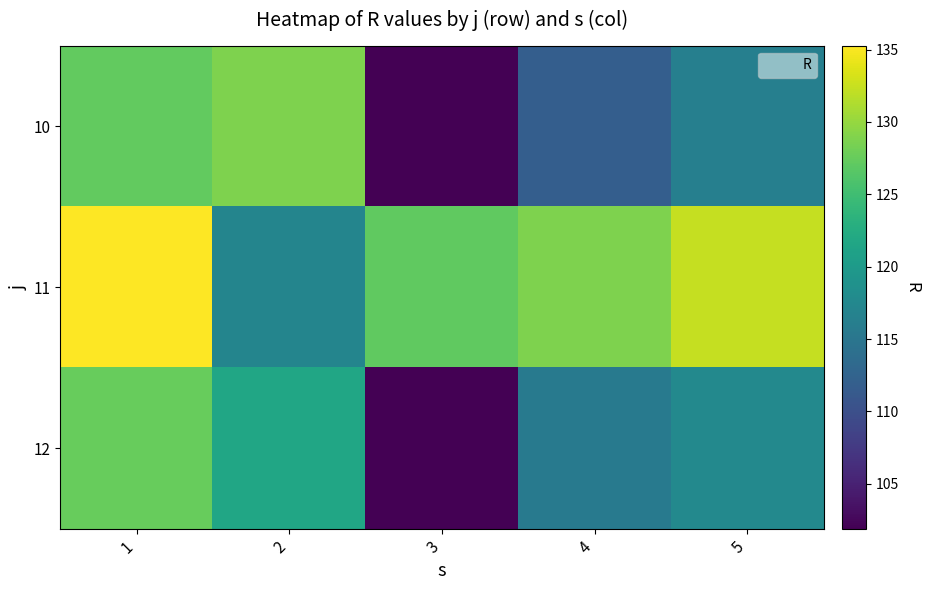

Reading left to right, extract all data points from this chart.

10: 1=127.3	2=128.8	3=101.9	4=111.9	5=116.3
11: 1=135.3	2=117.1	3=127.1	4=128.9	5=132.3
12: 1=127.5	2=121.7	3=102.0	4=115.7	5=117.6